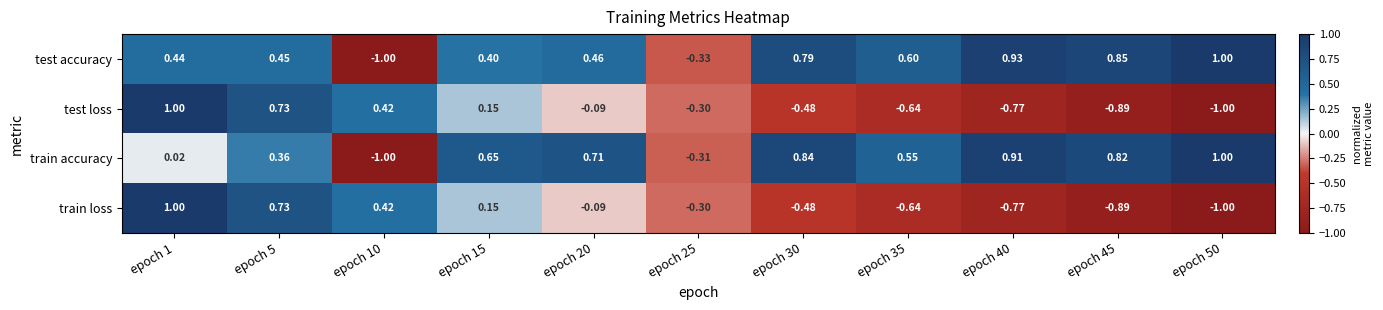

Between epoch 35 and epoch 50, which series saw the biggest shift?

train accuracy